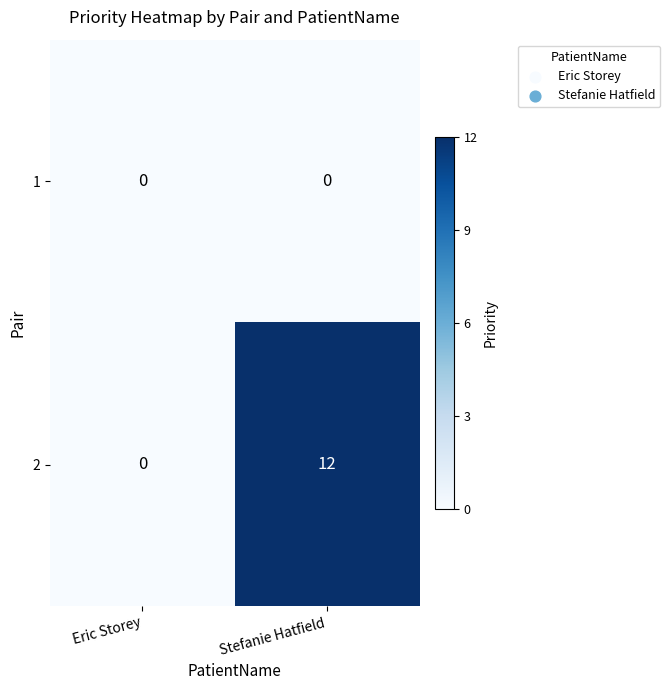

Which series changed the most between Eric Storey and Stefanie Hatfield?

2